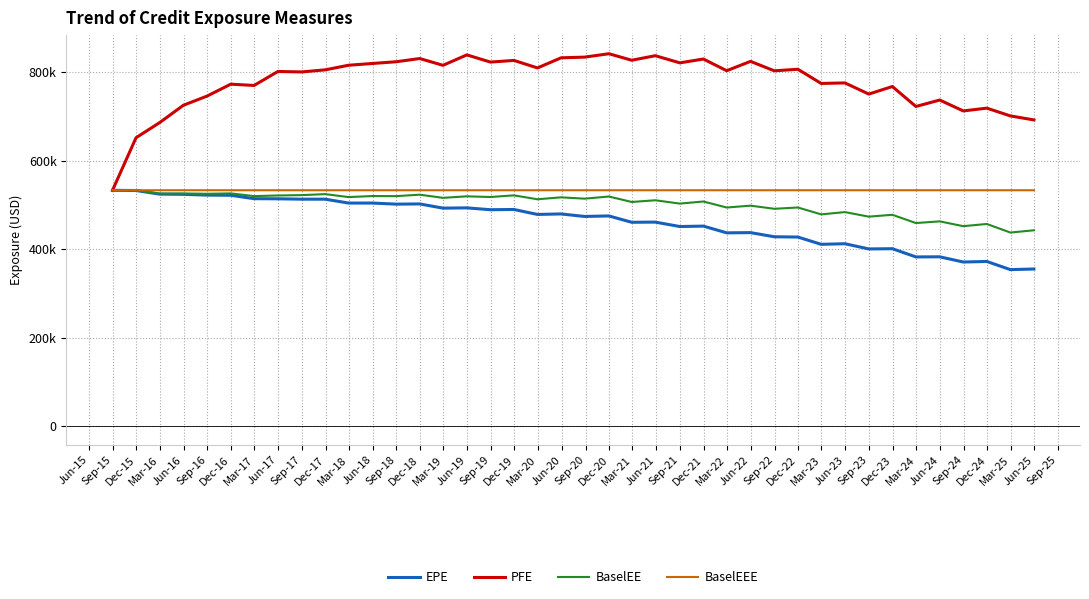

Which series has the largest range (max minus min)?

PFE